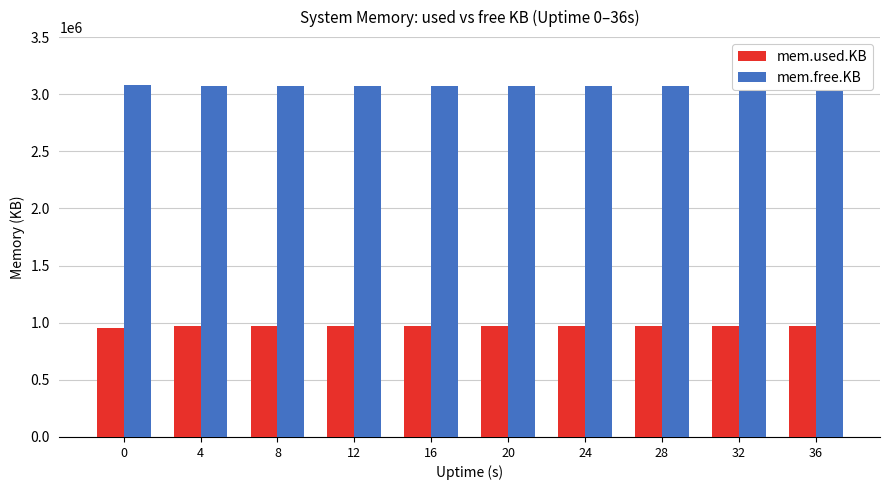

List the series in order of their overall mean, highest first.

mem.free.KB, mem.used.KB